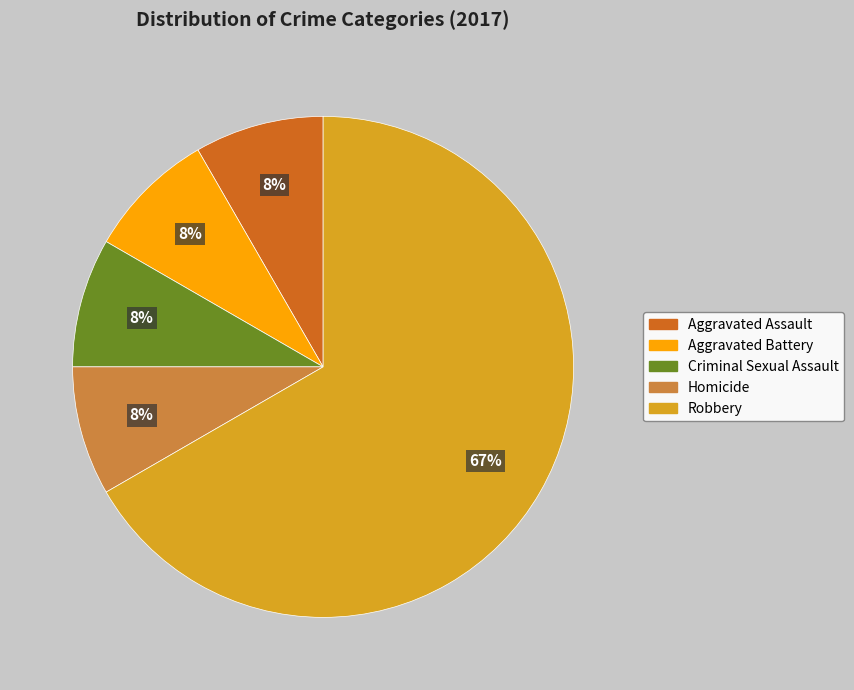

To the nearest percent, what portion does Criminal Sexual Assault represent?

8%